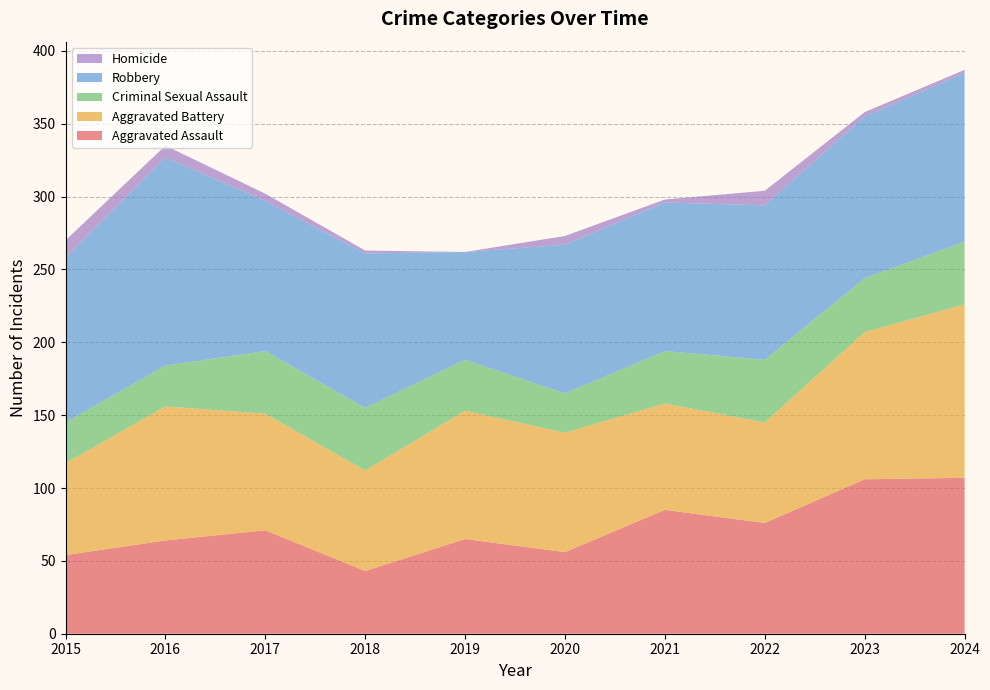

Reading right to left, extract all data points from this chart.

Aggravated Assault: 2024=107	2023=106	2022=76	2021=85	2020=56	2019=65	2018=43	2017=71	2016=64	2015=54
Aggravated Battery: 2024=119	2023=101	2022=69	2021=73	2020=82	2019=88	2018=69	2017=80	2016=92	2015=63
Criminal Sexual Assault: 2024=43	2023=37	2022=43	2021=36	2020=27	2019=35	2018=43	2017=43	2016=28	2015=28
Robbery: 2024=116	2023=111	2022=106	2021=102	2020=102	2019=74	2018=106	2017=103	2016=143	2015=113
Homicide: 2024=2	2023=3	2022=10	2021=2	2020=6	2019=0	2018=2	2017=5	2016=8	2015=12